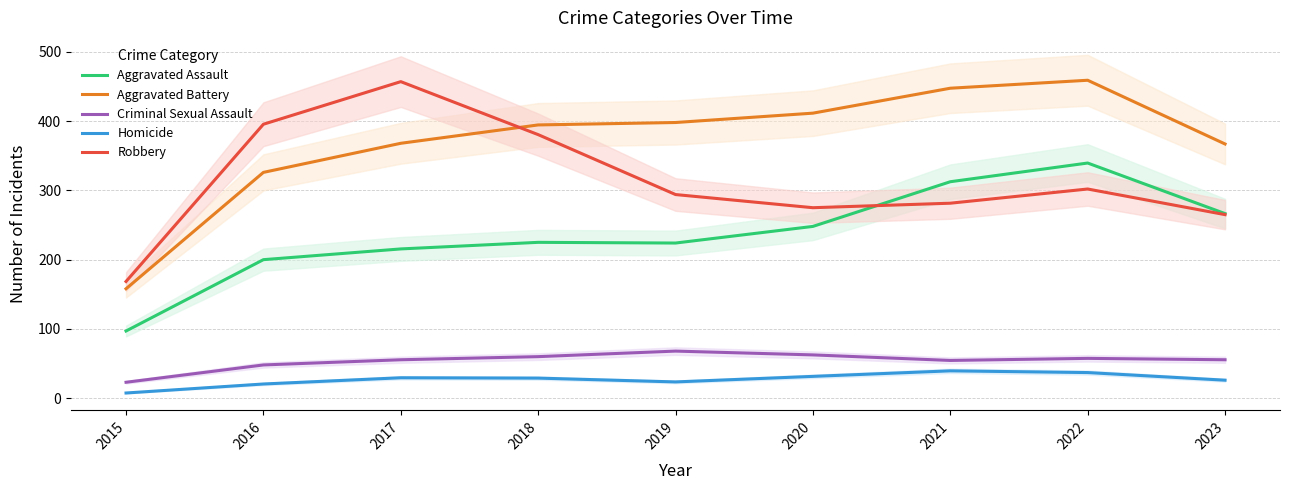

Which category has the lowest value in the Aggravated Battery series?

2015